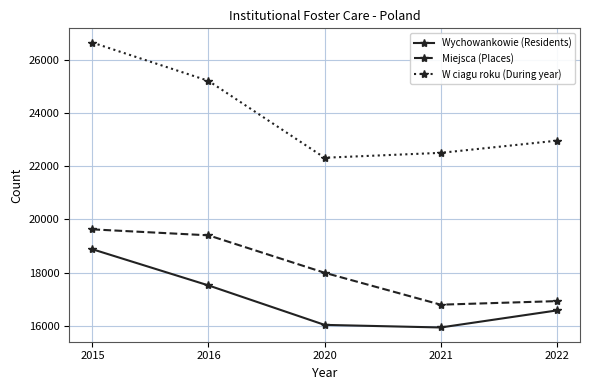

At which category is the sum across all series the highest?

2015